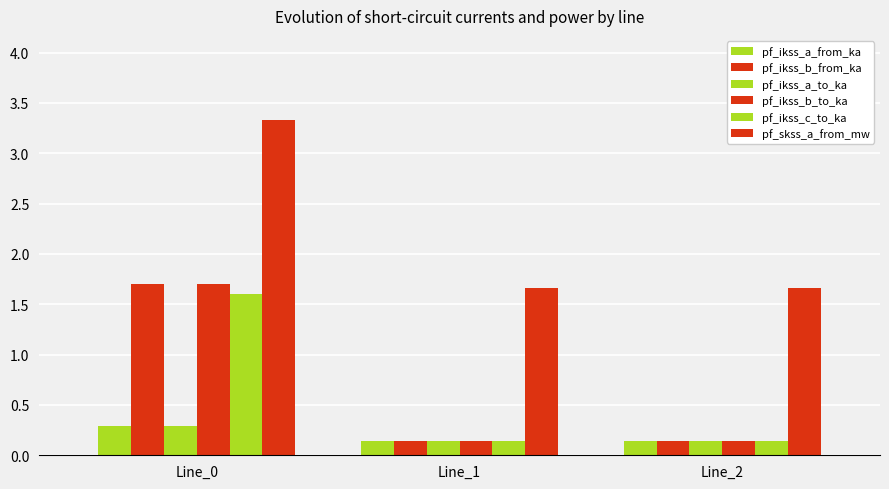

How many data points does each series have?

3